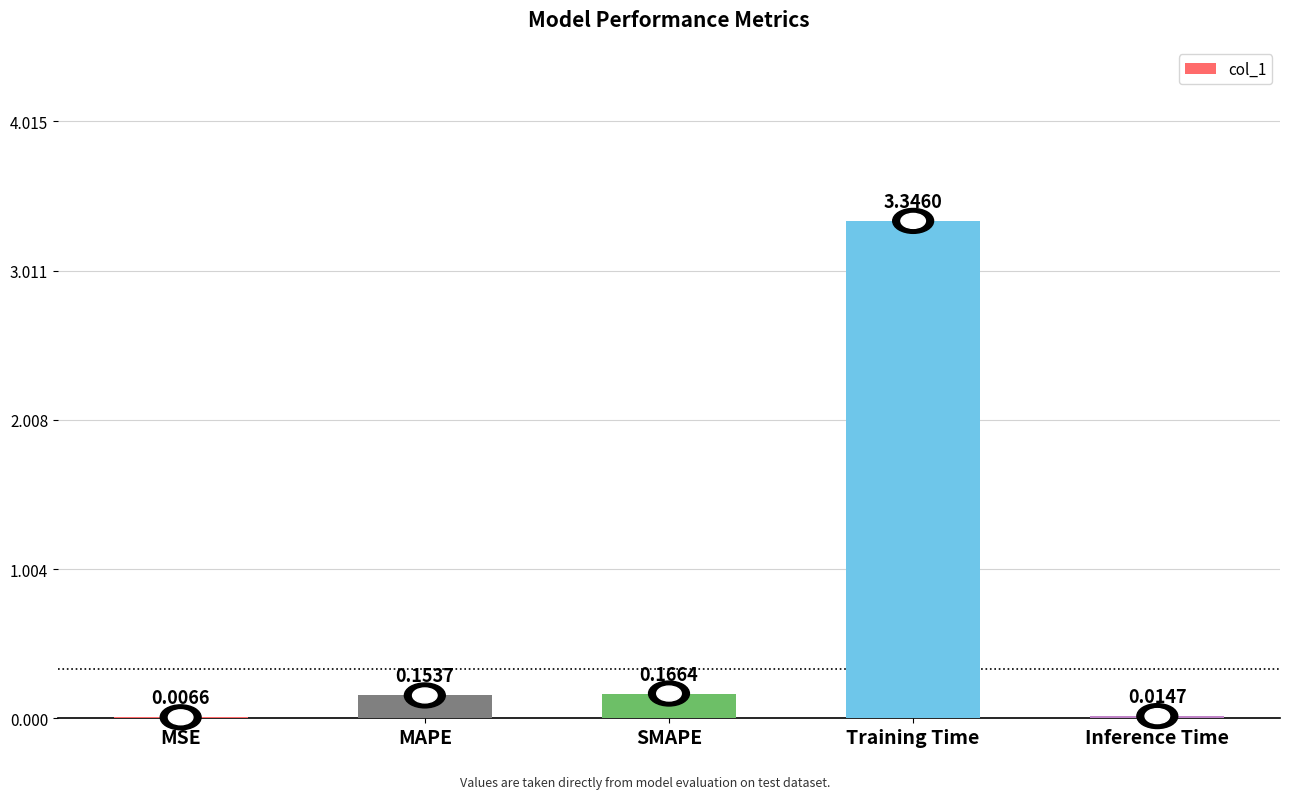

What is the sum of all values?

3.7